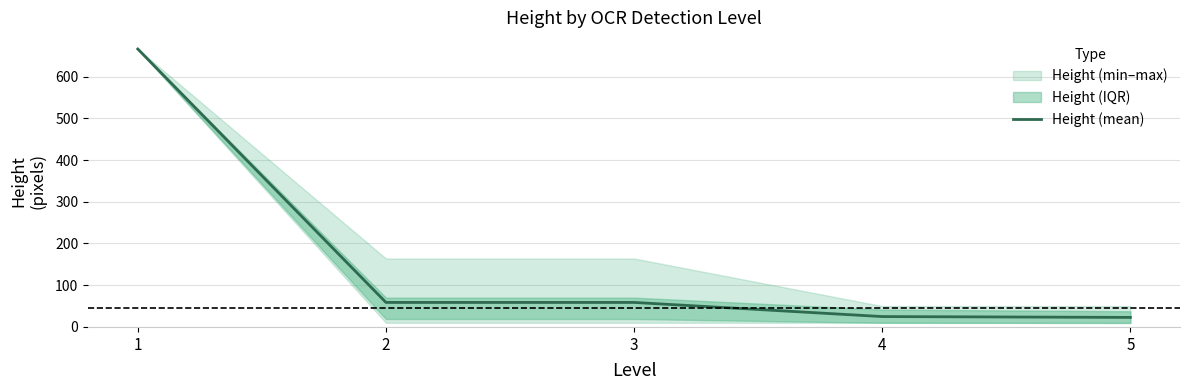

What is the sum of the values at 1 and 3?

724.8